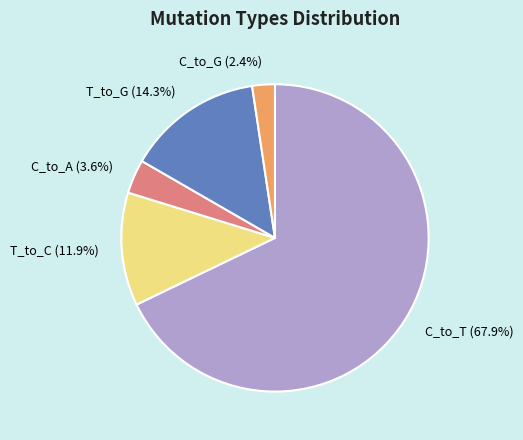

How many slices are in this pie chart?

5